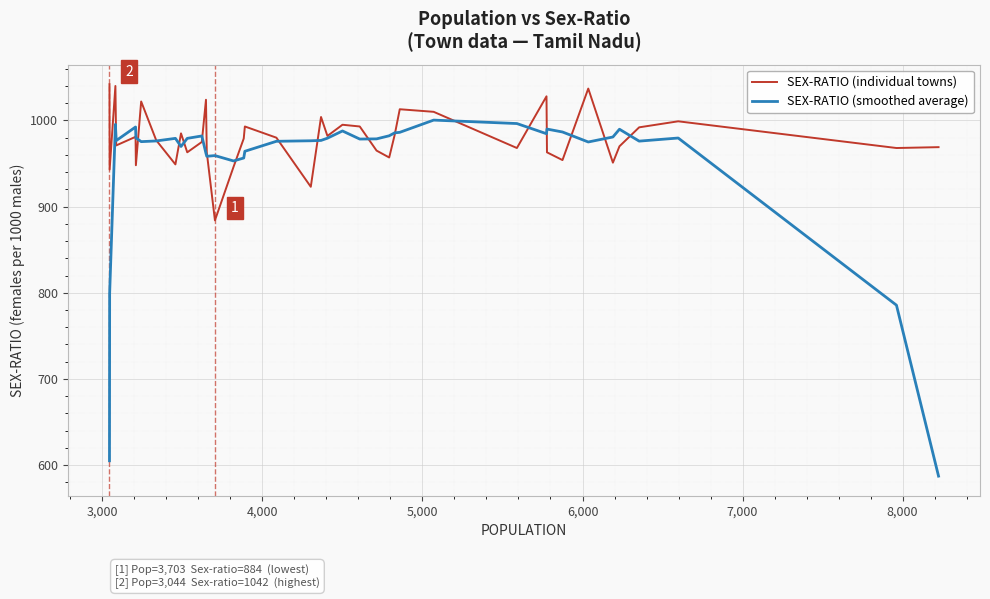

Which series has the largest range (max minus min)?

SEX-RATIO (smoothed average)